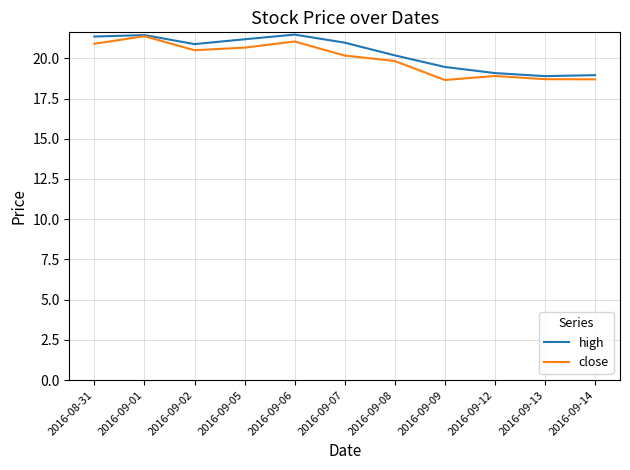

What is the difference between the maximum and minimum values in the high series?

2.6